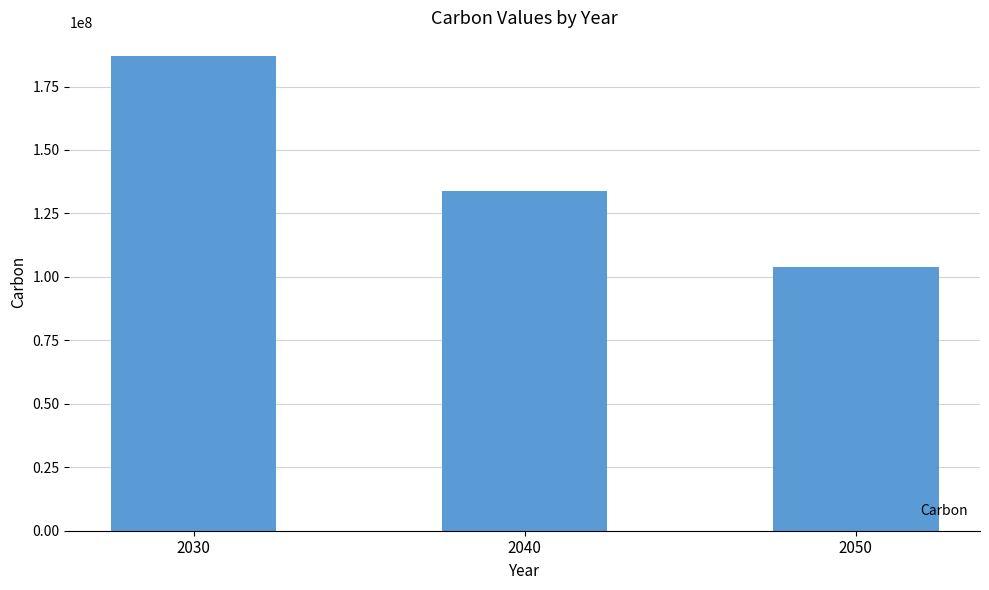

Where does the data first go above 134000000?

2030